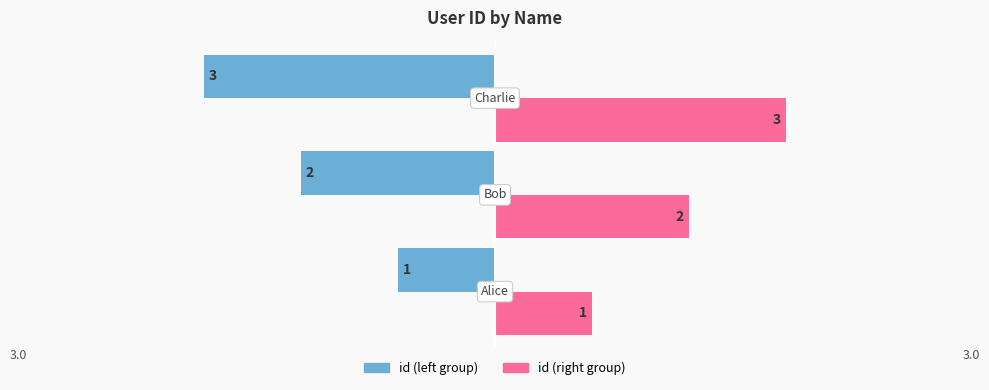

What is the smallest value displayed?

-3